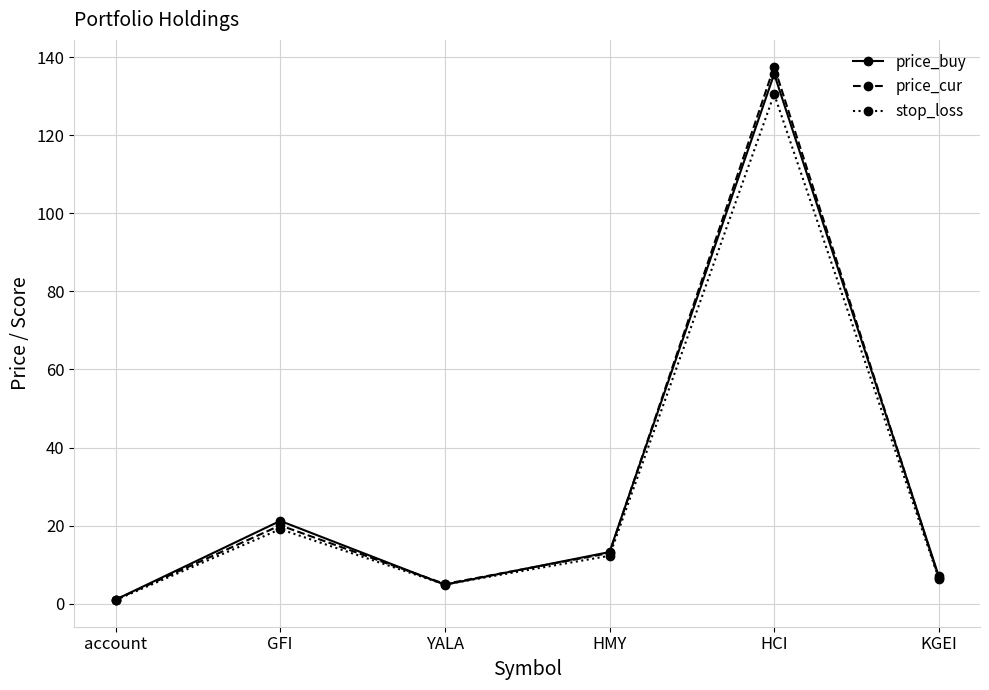

What is the label of the 1st point from the left?

account